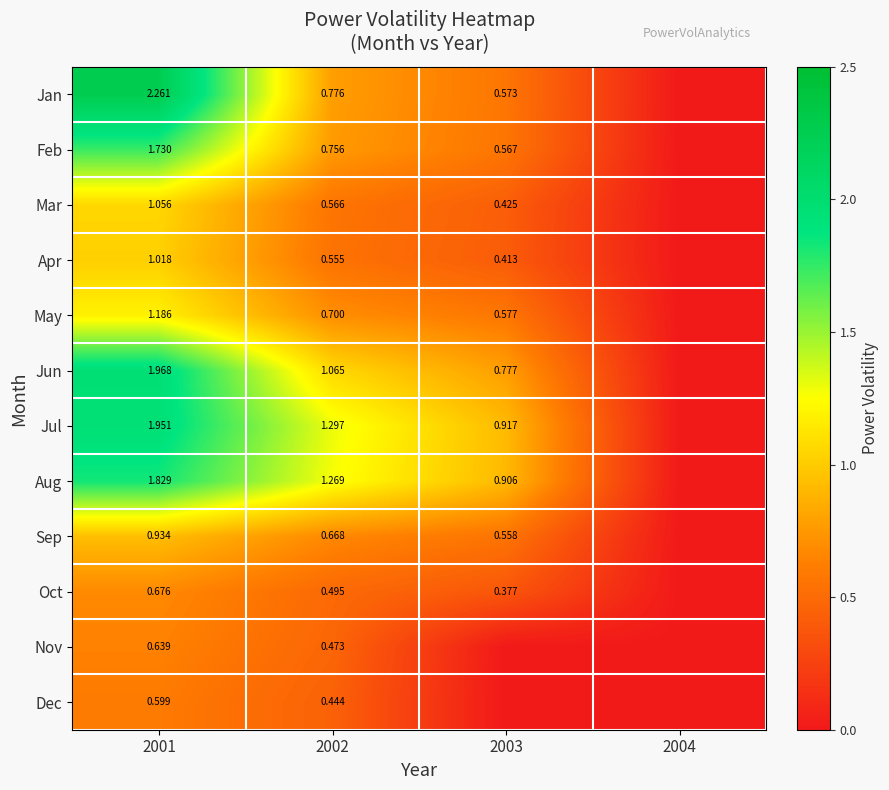

Is the value of Sep at 2002 greater than the value of Oct at 2002?

Yes